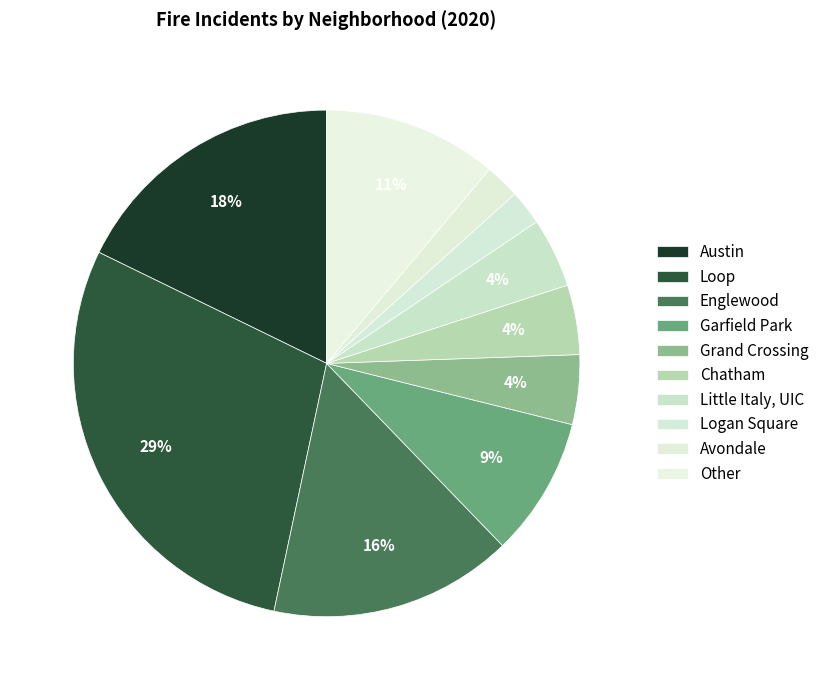

Which category has the biggest portion of the pie?

Loop